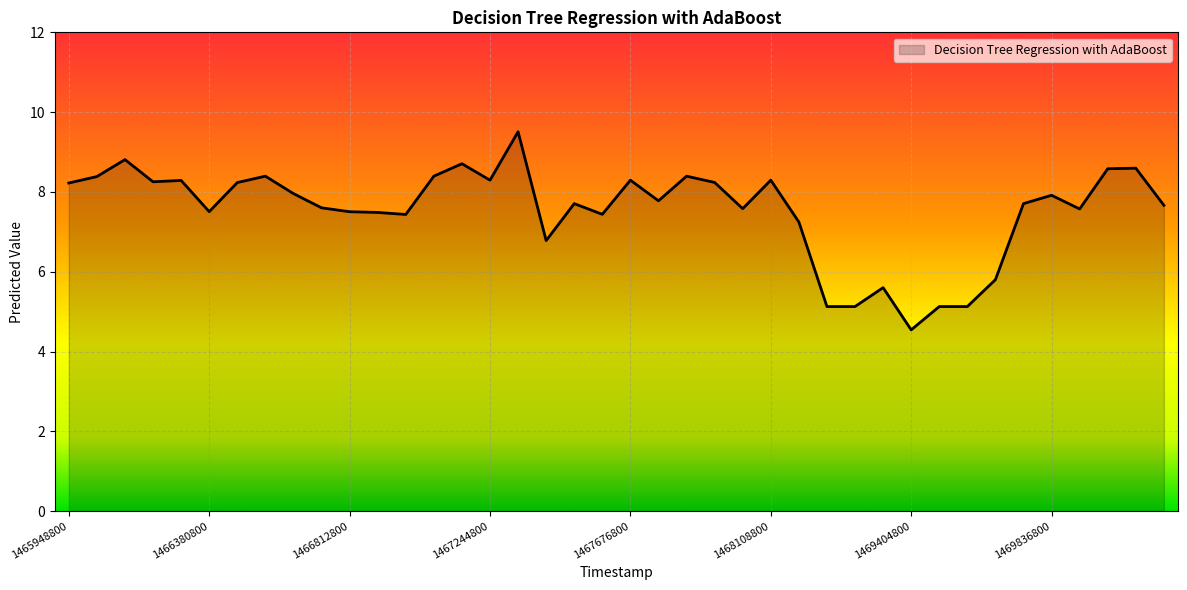

What is the sum of all values?

301.2